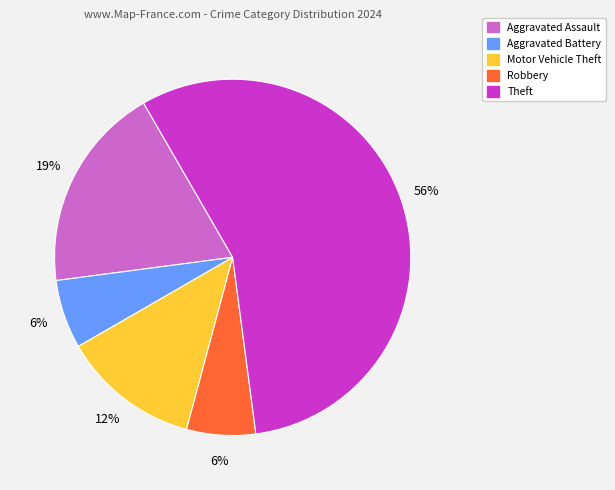

Is it true that Theft is 46% of the pie?

False